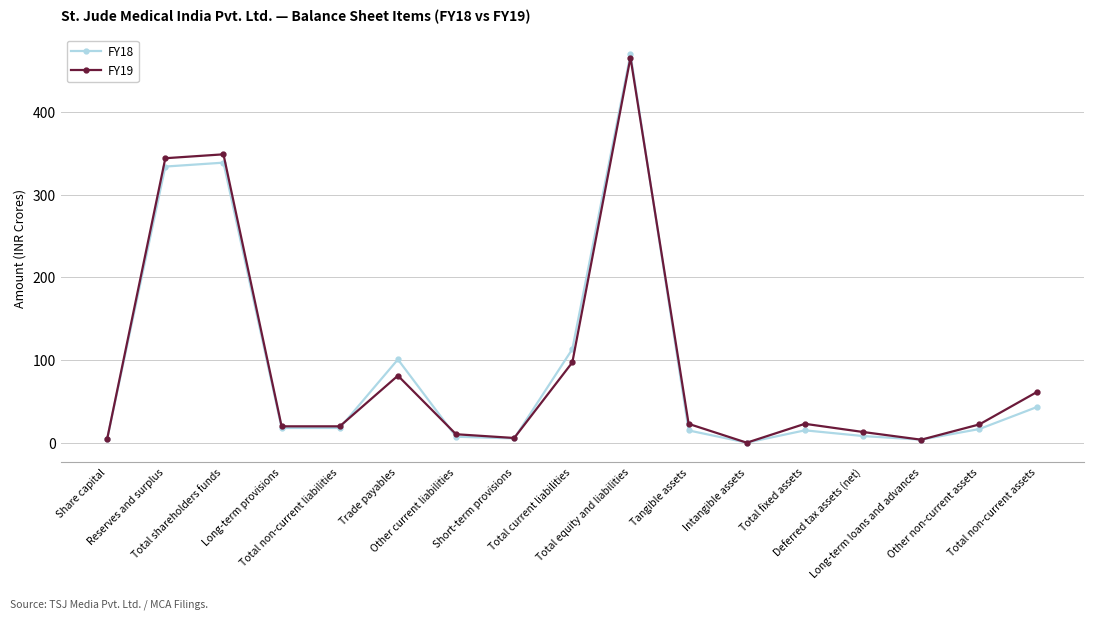

At which label is FY18 closest to 234?

Reserves and surplus